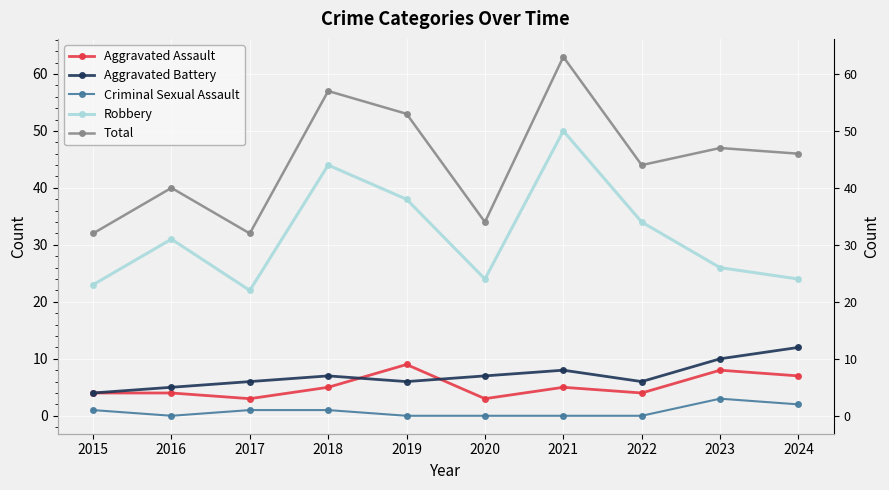

What is the highest value of the Aggravated Assault series?

9